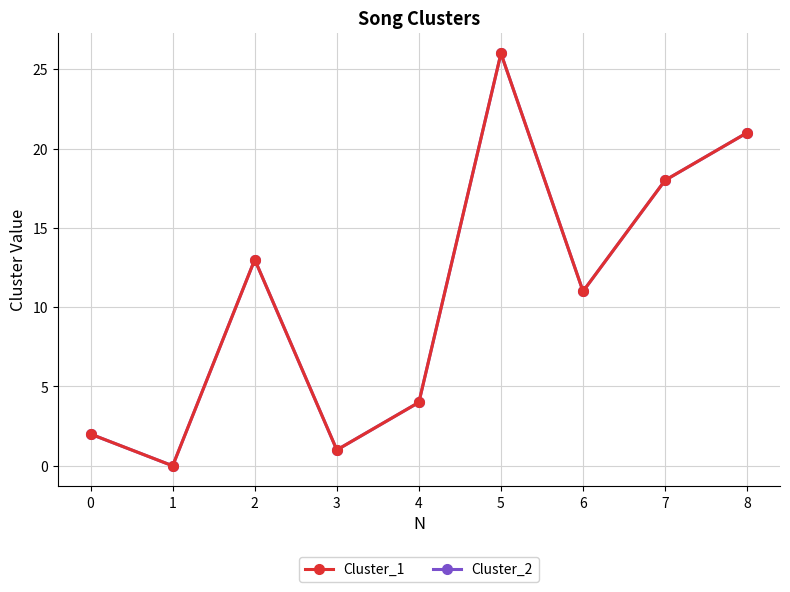

Does the chart have visible grid lines?

Yes